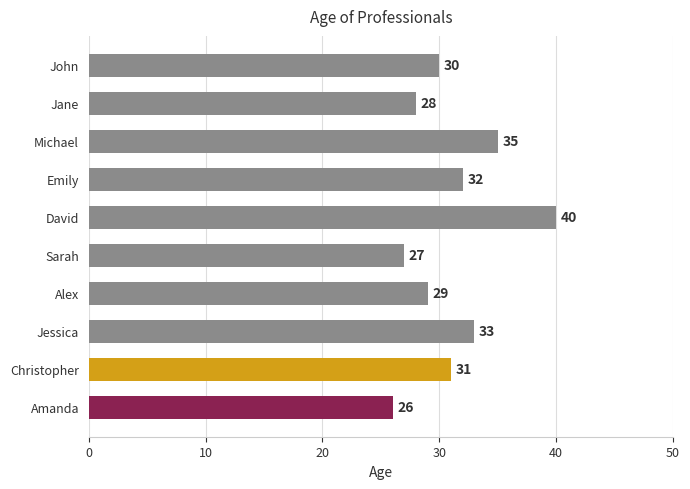

Which category has the lowest value across all series?

Amanda